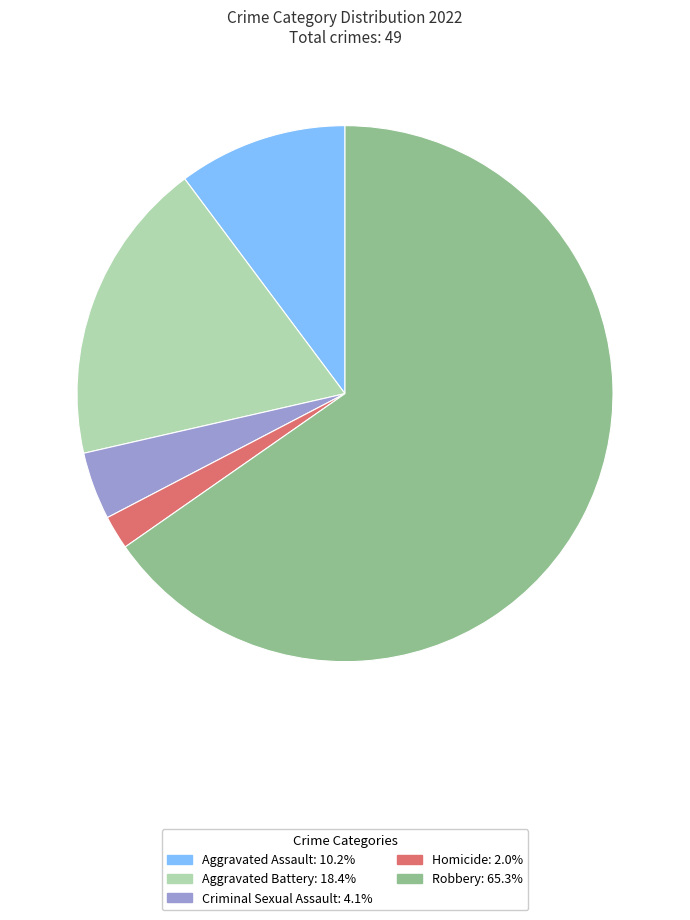

Is there any slice that represents more than half of the pie?

Yes